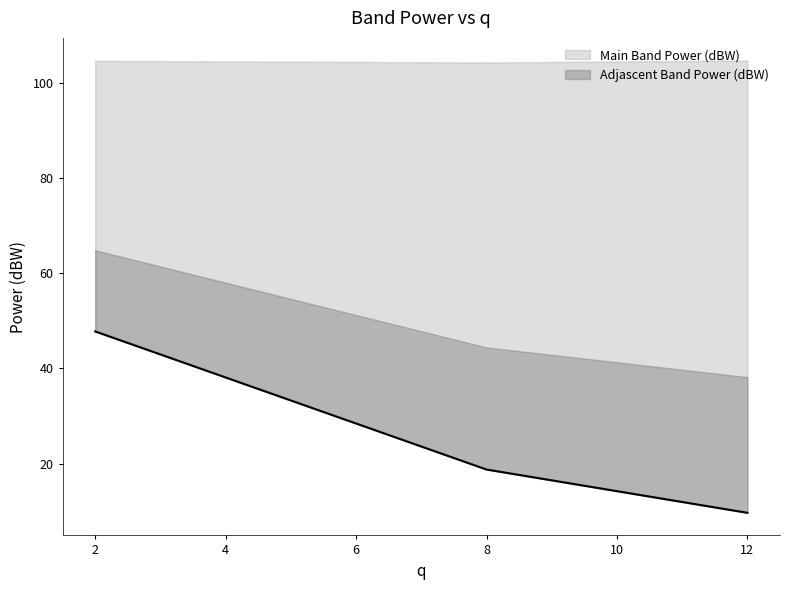

Between 2 and 12, which is larger?

2